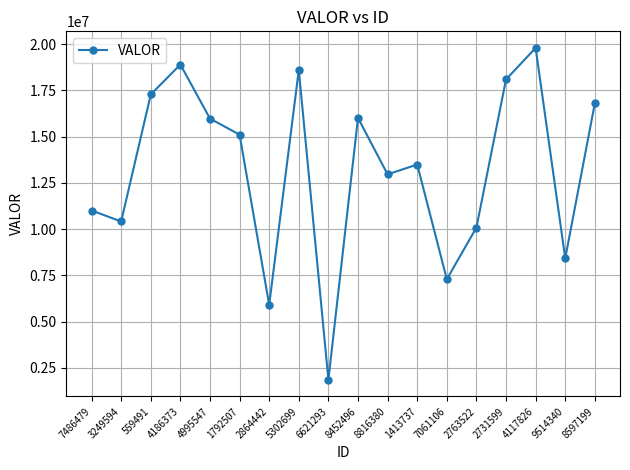

How many values are below 15107733?

9